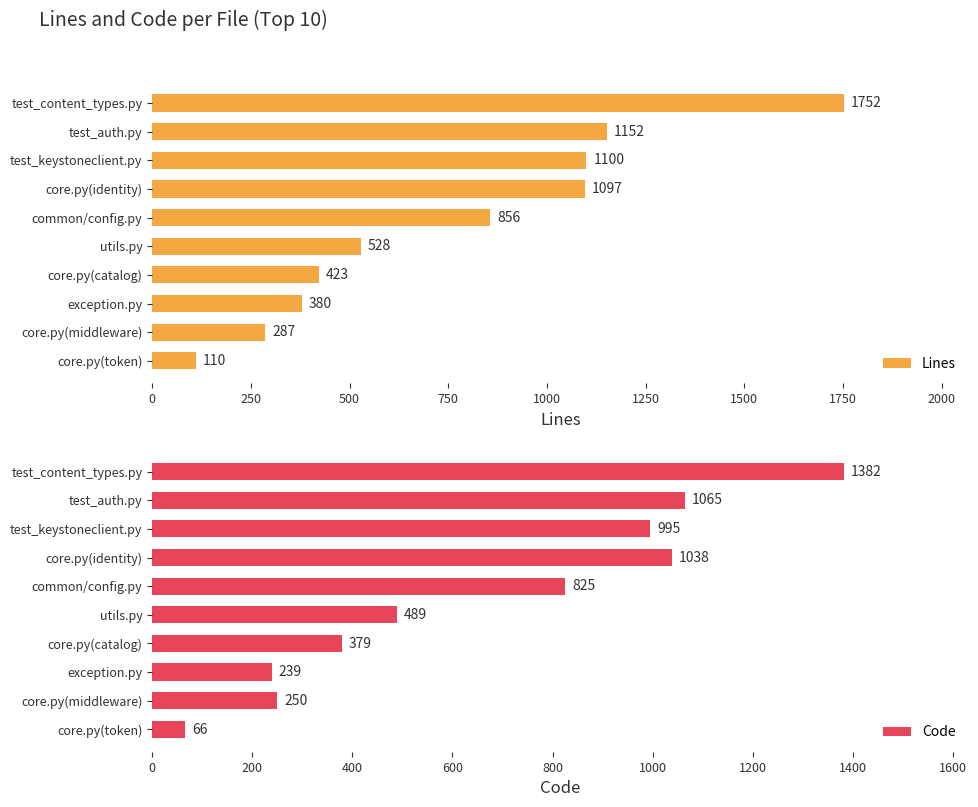

What is the sum of the Lines values at exception.py and test_content_types.py?

2132